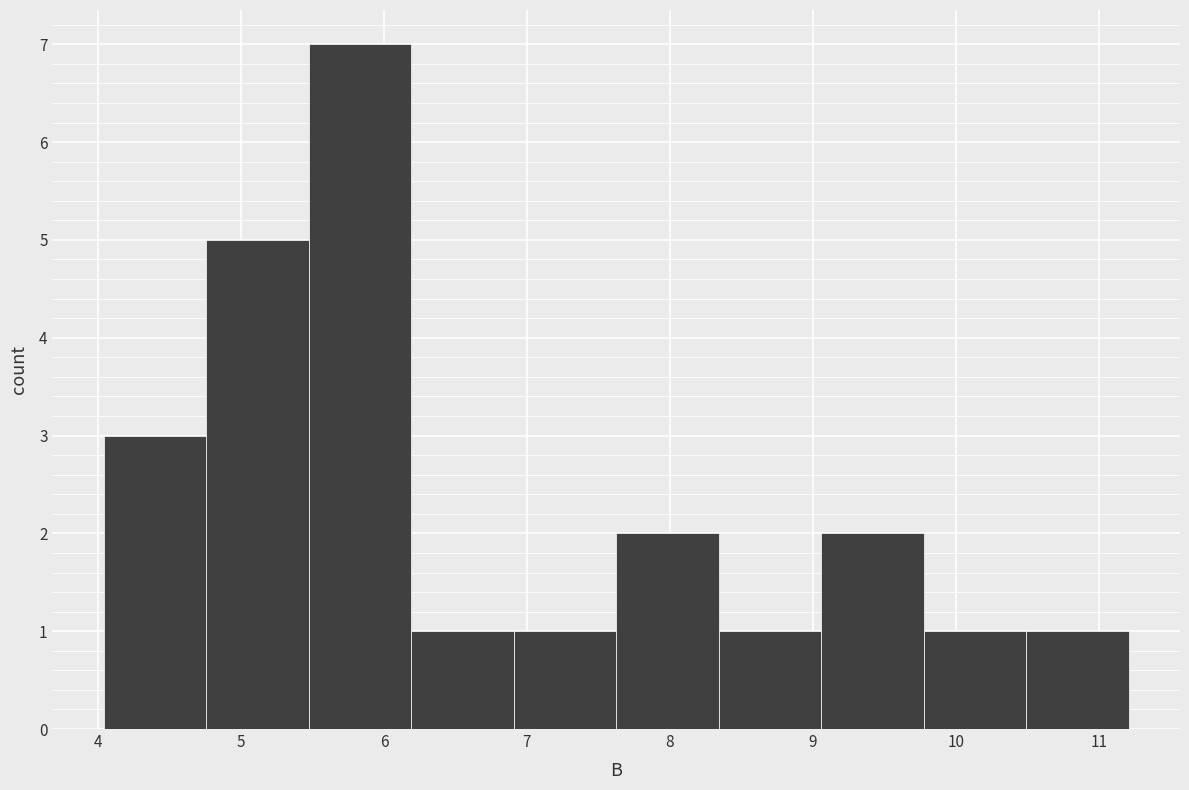

Reading left to right, transcribe this chart: for each bar, give the range it covers on the x-axis and its height. Neither the bar edges nor the heights are printed on the chart, so give them approximately, as read against the axes.

4.0 to 4.8: 3
4.8 to 5.5: 5
5.5 to 6.2: 7
6.2 to 6.9: 1
6.9 to 7.6: 1
7.6 to 8.3: 2
8.3 to 9.1: 1
9.1 to 9.8: 2
9.8 to 10.5: 1
10.5 to 11.2: 1